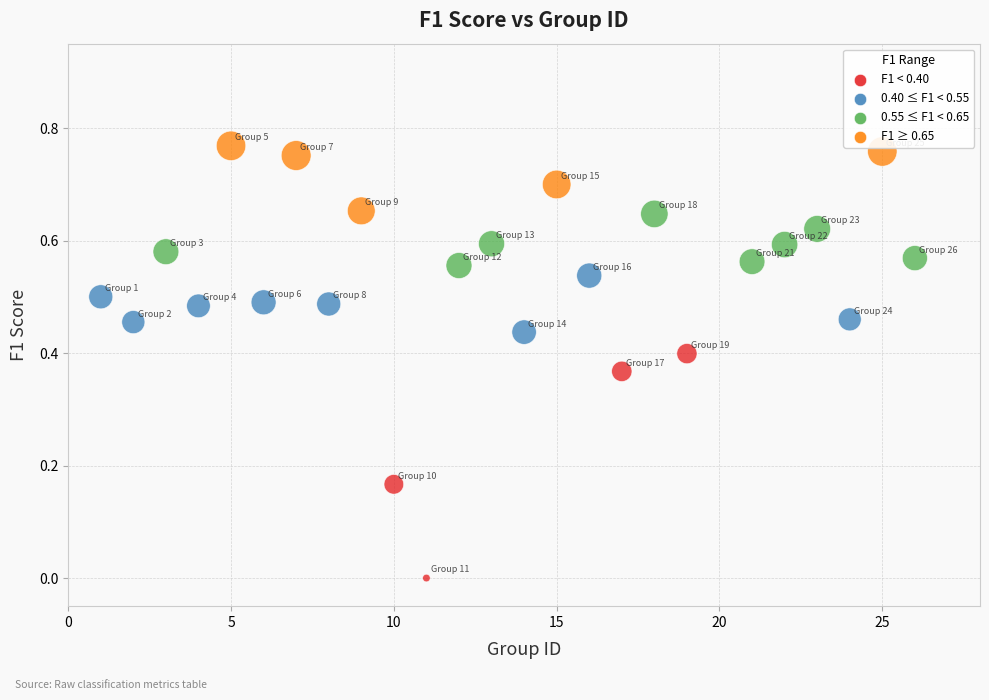

What is the range of X values (max minus min)?

25.0